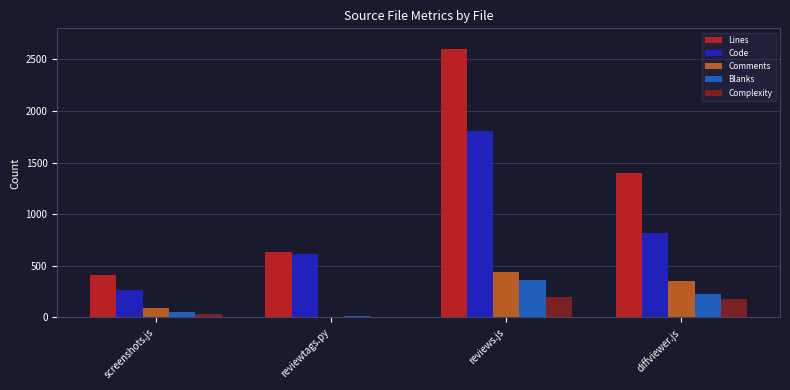

Is the value of Lines at reviews.js greater than the value of Code at reviews.js?

Yes